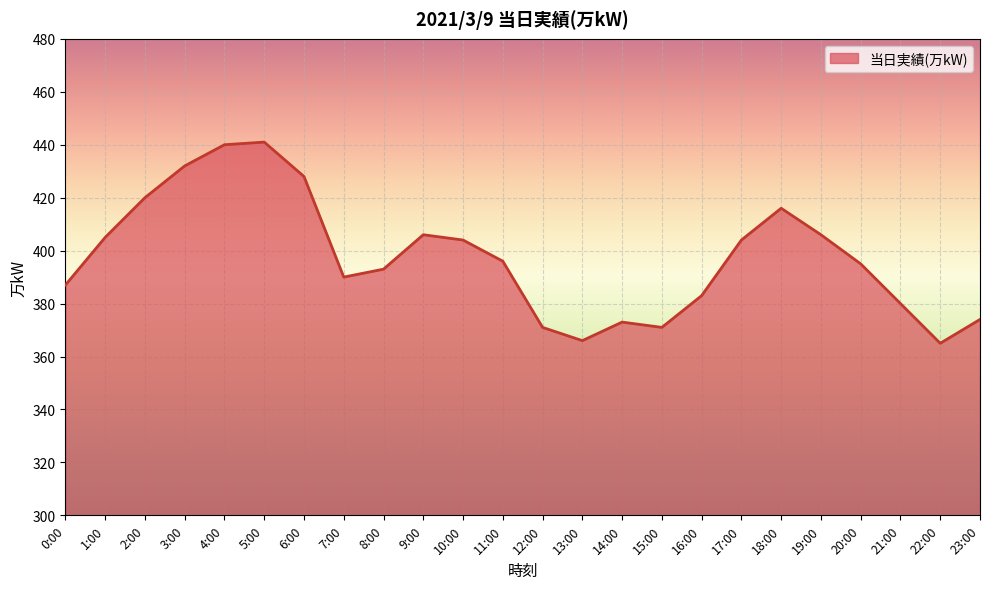

Does the chart have visible grid lines?

Yes